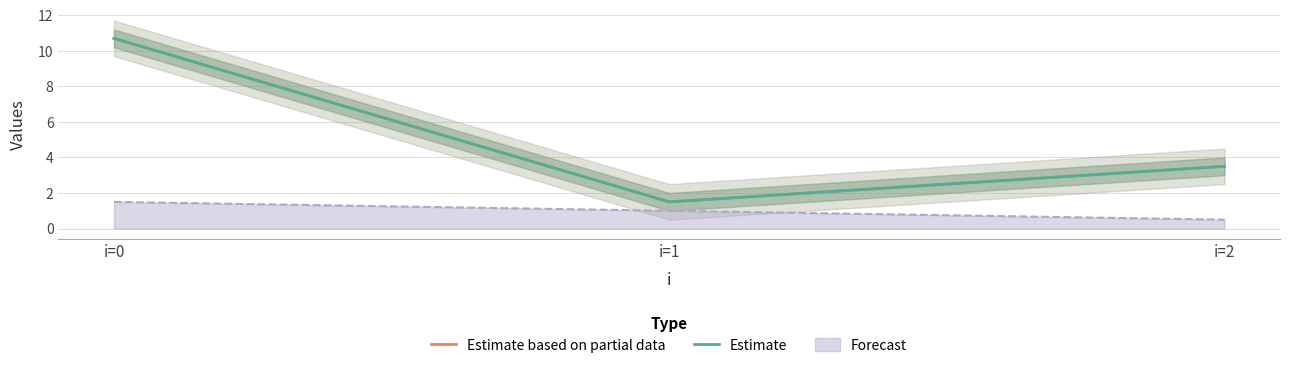

What is the value of the Estimate based on partial data point at the 1st from the left?

10.7